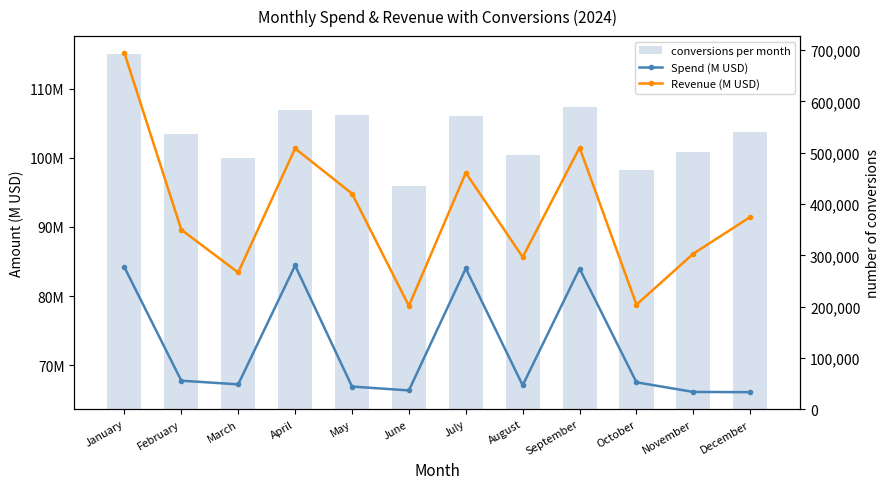

The value of Spend (M USD) at April is 84.4. True or false?

True